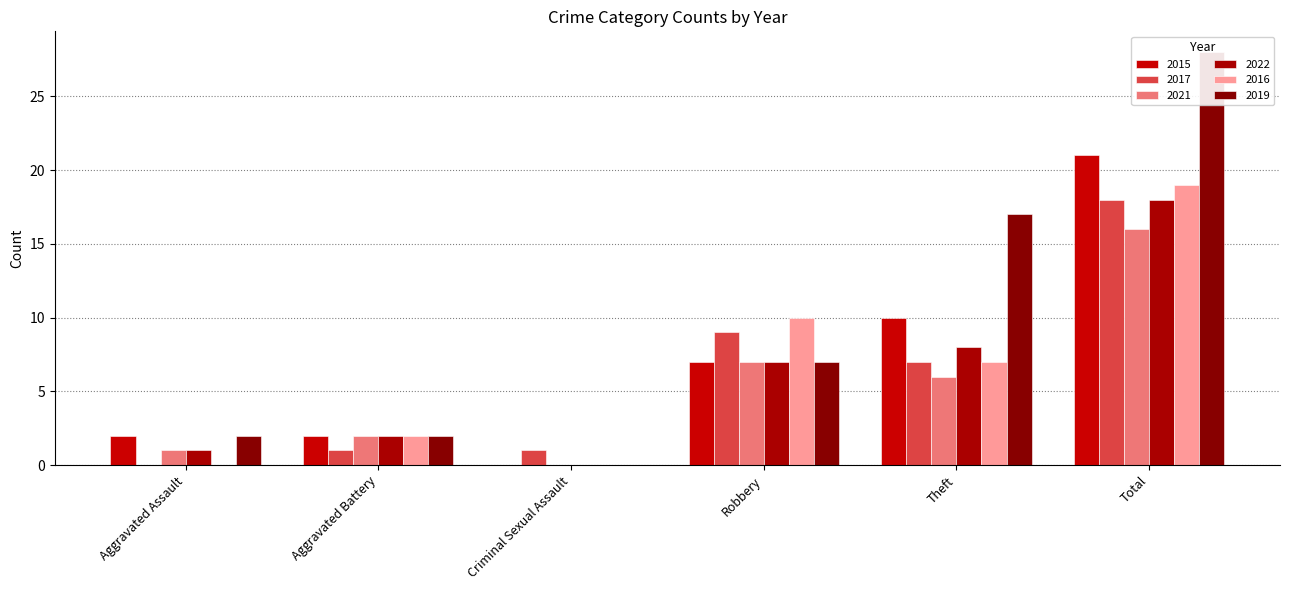

What is the spread (max minus min) of values at Aggravated Assault?

2